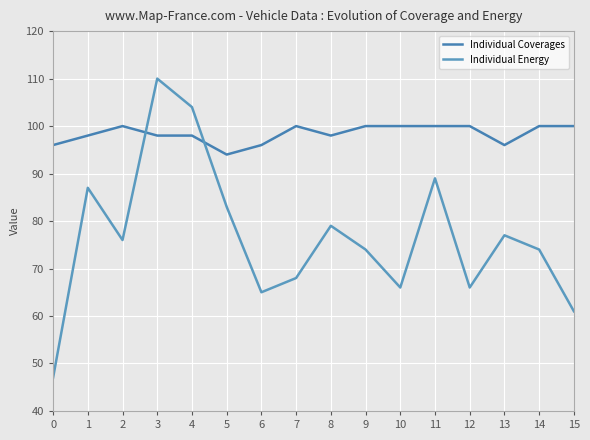

How many lines are shown in the chart?

2